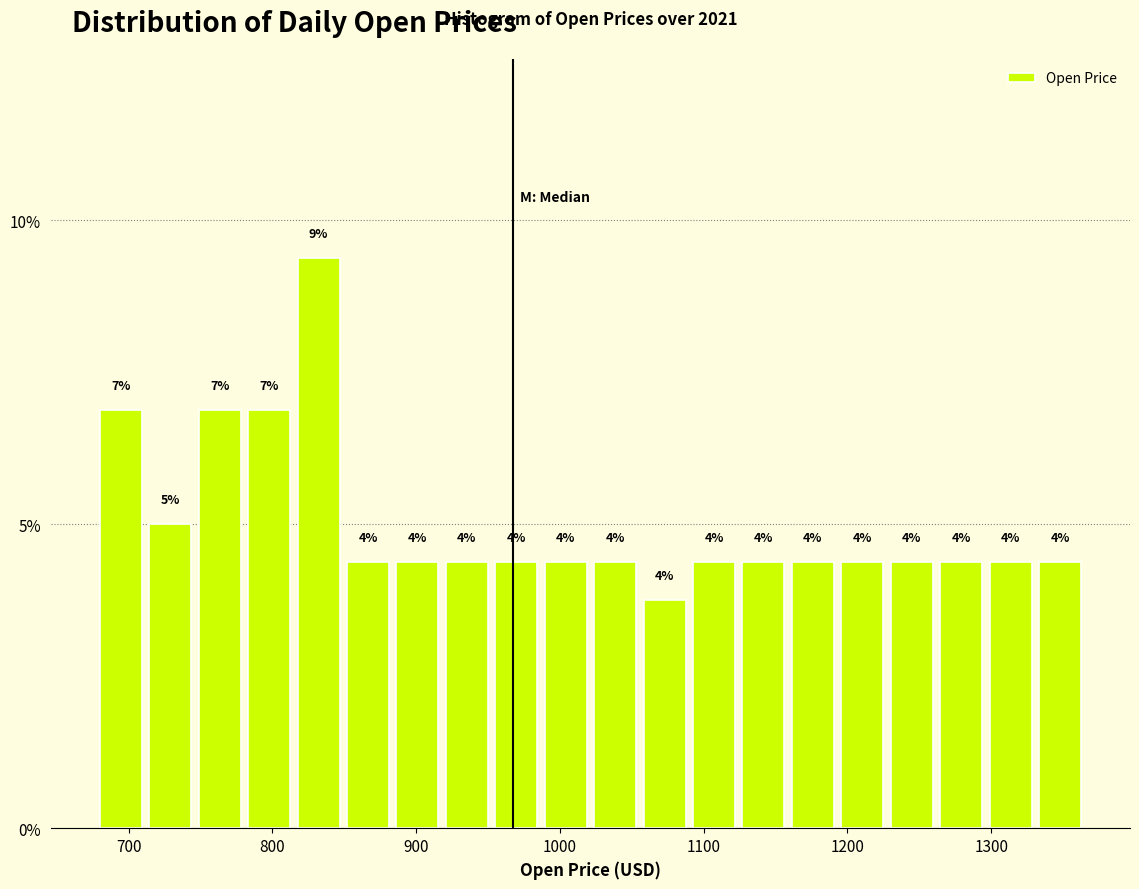

Around what value on the x-axis is the tallest bar? Give the approximate position of its centre, as read against the axis.

830